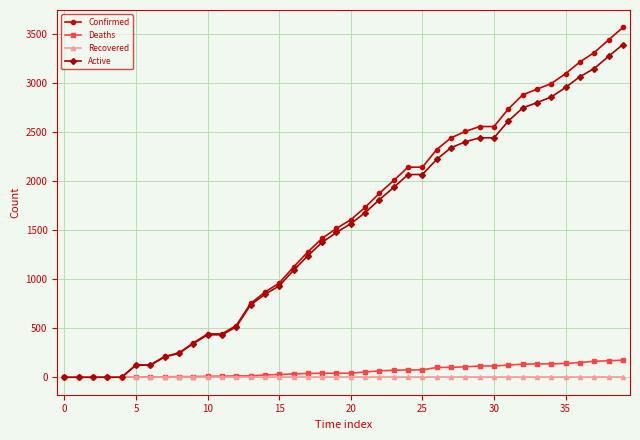

Which series has the largest range (max minus min)?

Confirmed